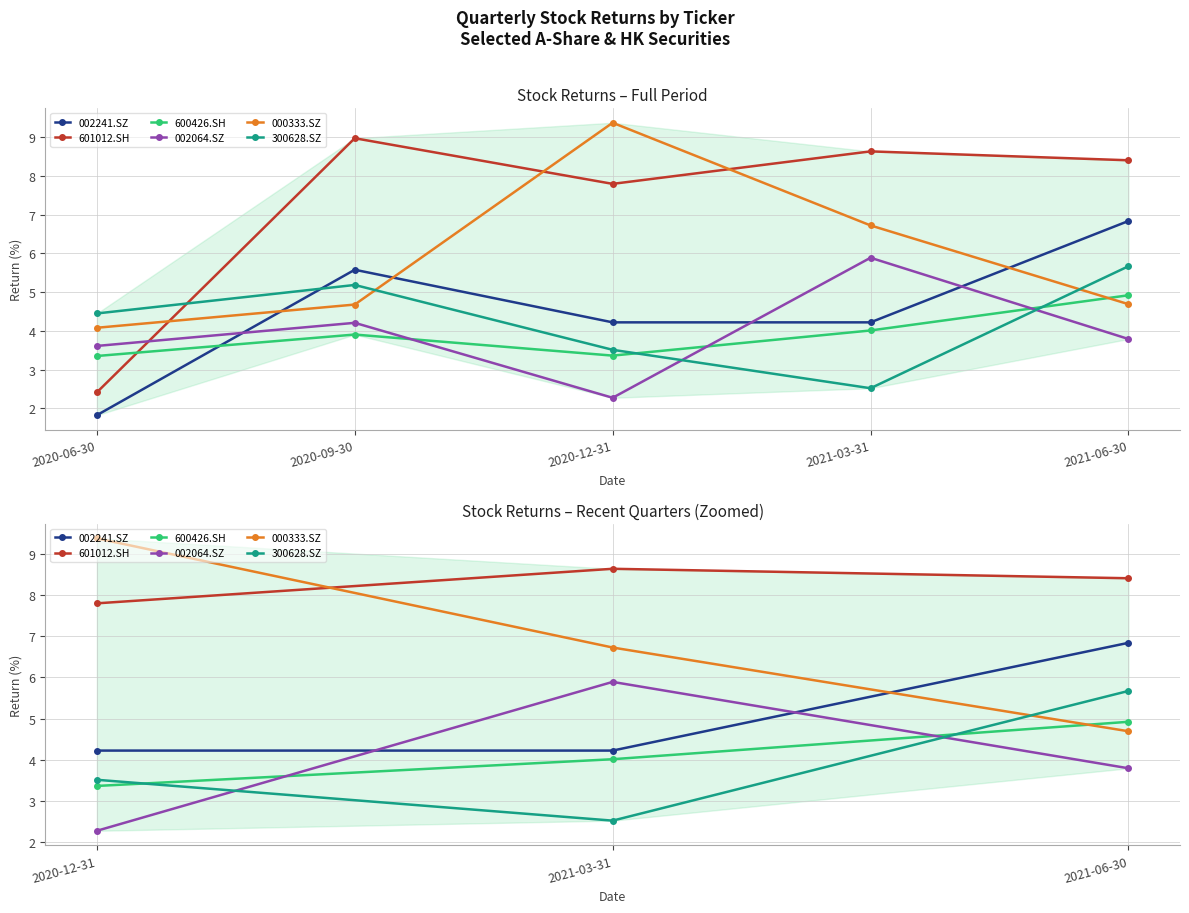

Does the chart display data point markers on the line(s)?

Yes